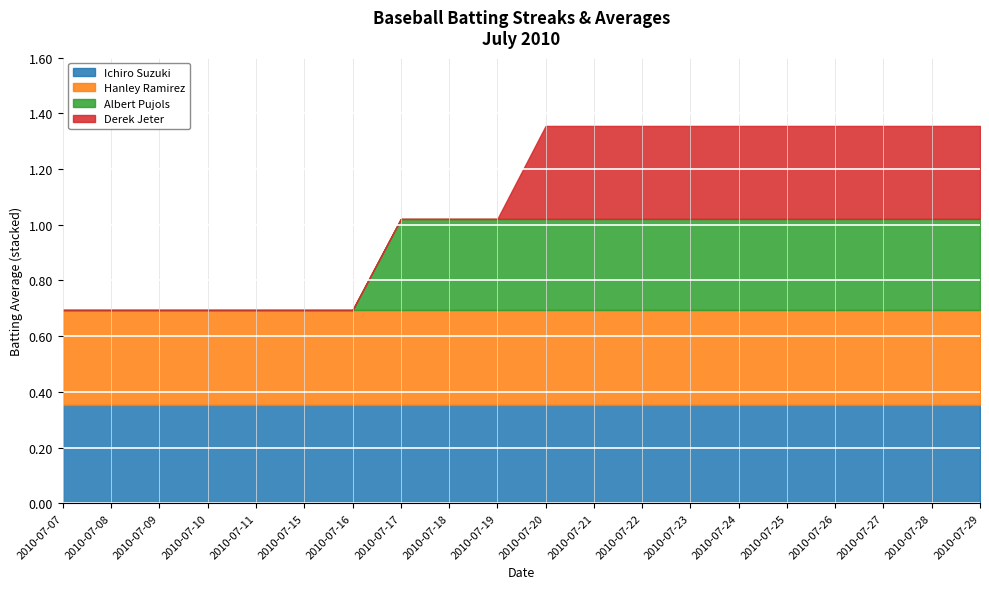

Is the value of Albert Pujols at 2010-07-09 greater than the value of Streak at 2010-07-28?

No